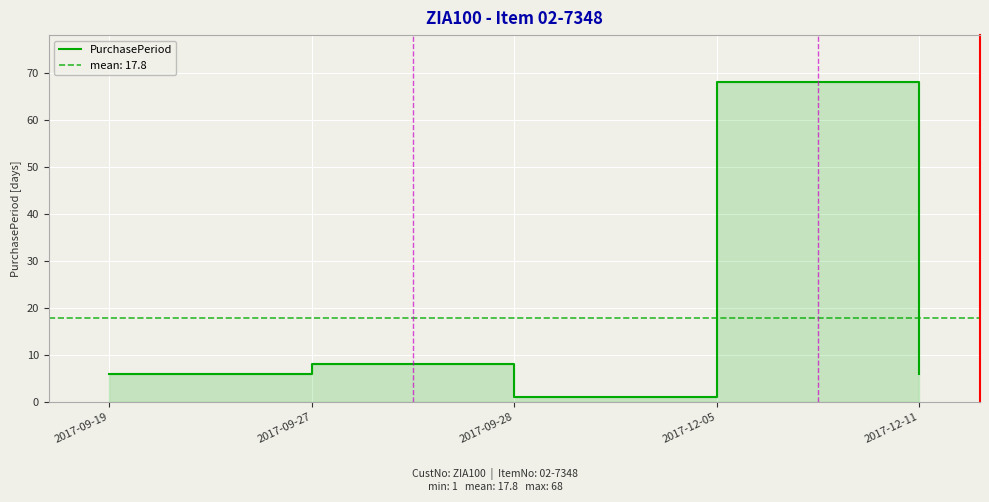

Where is the first local maximum?

2017-09-27